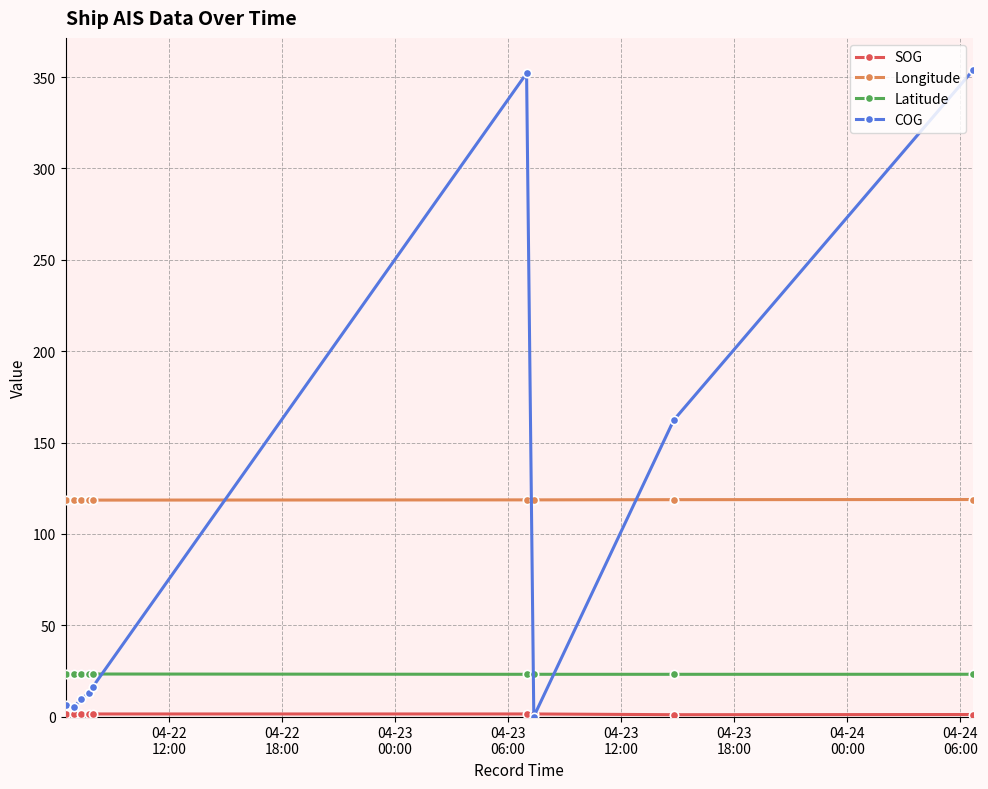

Which series ends up on top after the final intersection of COG and Latitude?

COG